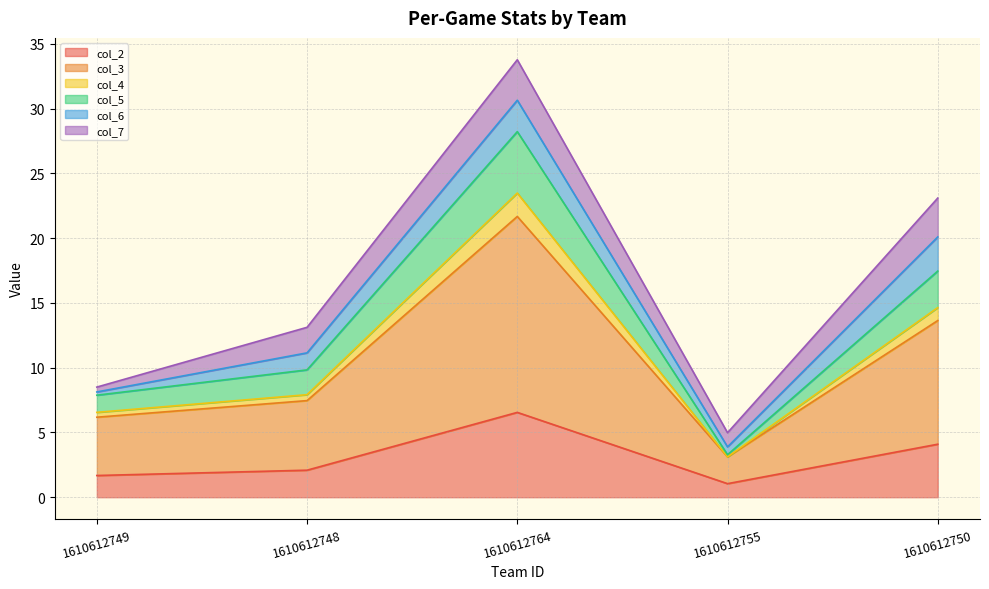

What is the approximate value of col_2 at 1610612748?

2.1